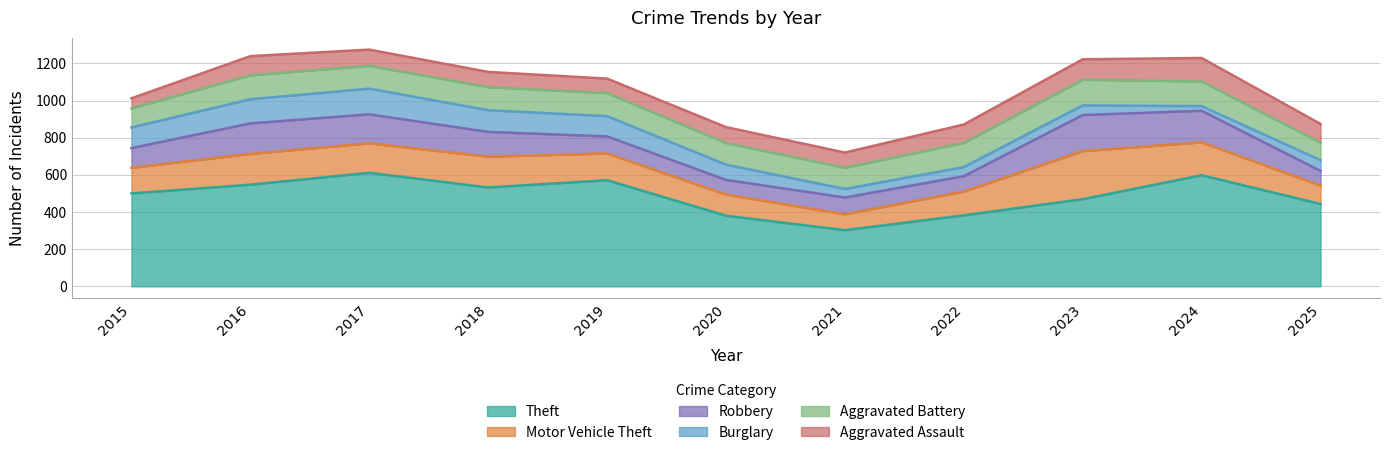

Is it true that Aggravated Assault equals 86 at 2020?

True